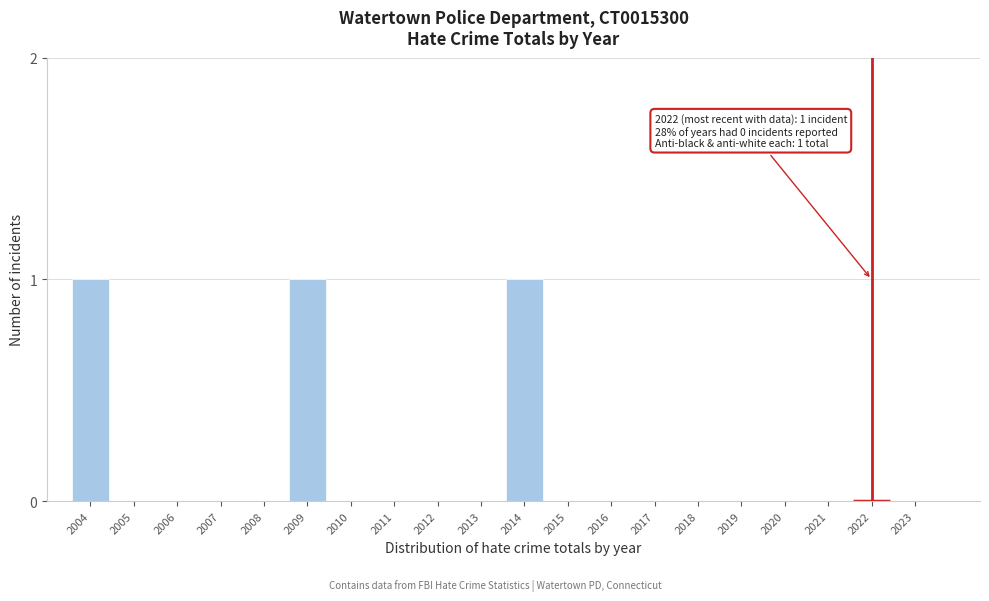

Reading left to right, extract all data points from this chart.

2004=1	2005=0	2006=0	2007=0	2008=0	2009=1	2010=0	2011=0	2012=0	2013=0	2014=1	2015=0	2016=0	2017=0	2018=0	2019=0	2020=0	2021=0	2022=0	2023=0